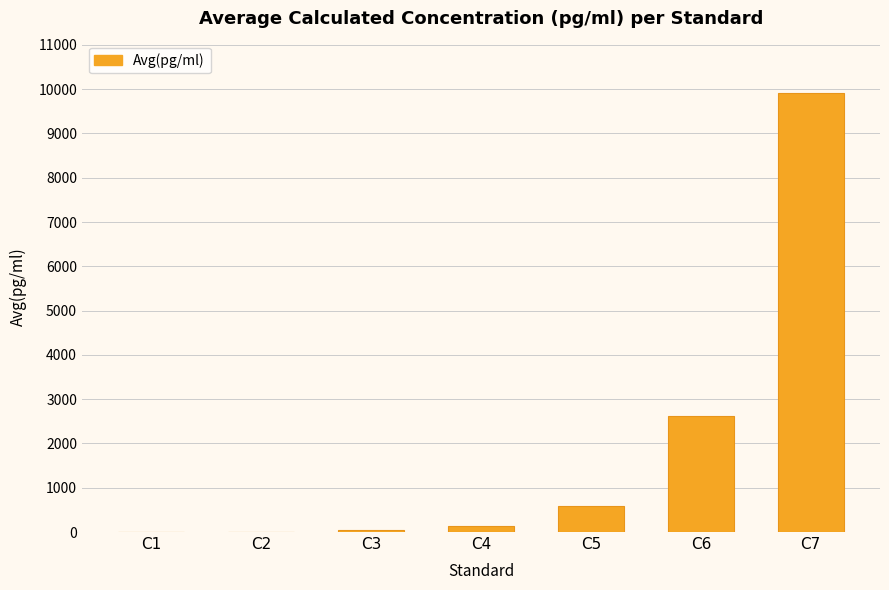

Which label corresponds to the largest value in the chart?

C7